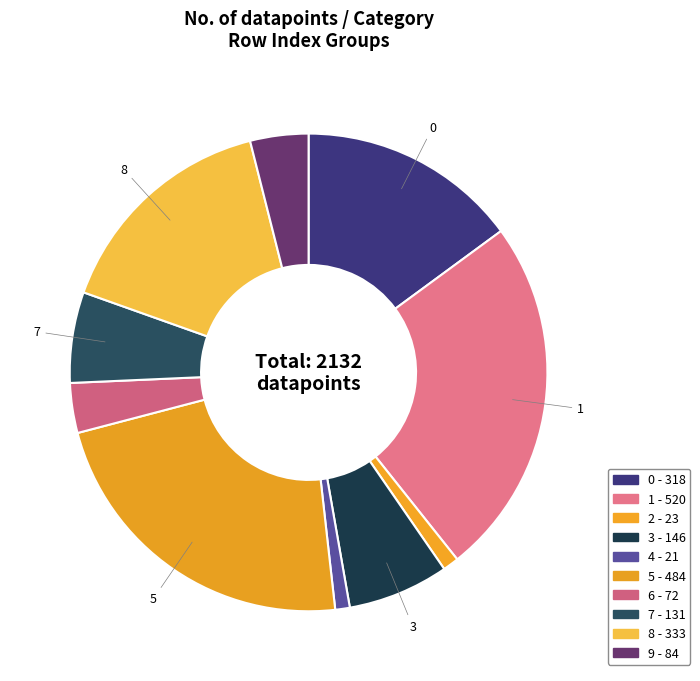

Which slice is the largest?

1